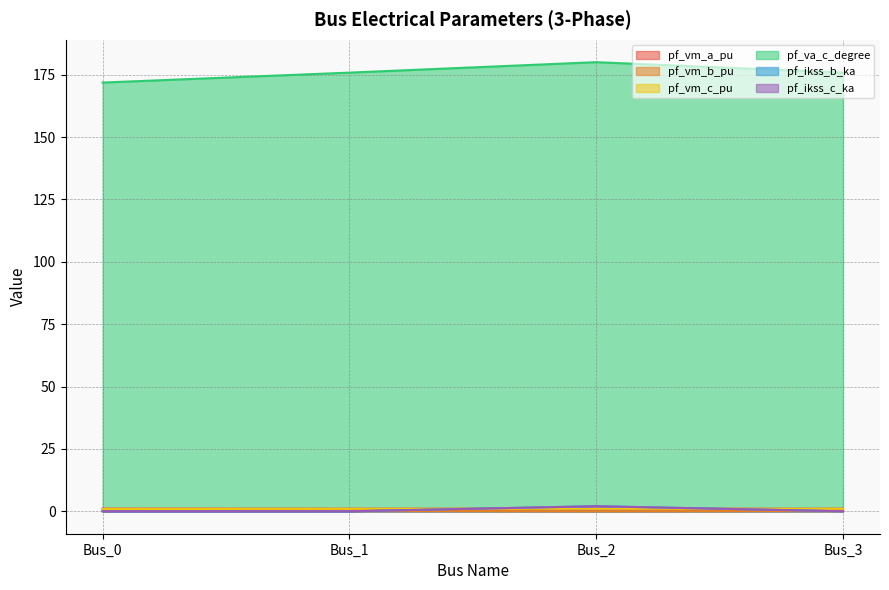

Which has a higher value, Bus_0 or Bus_1?

Bus_0